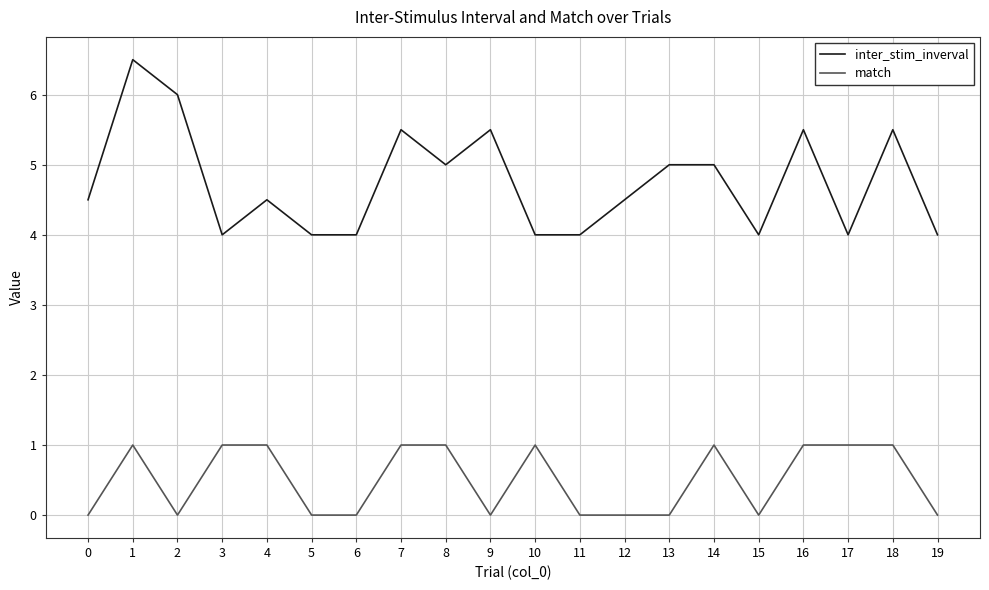

What are all the series names shown in the legend?

inter_stim_inverval, match